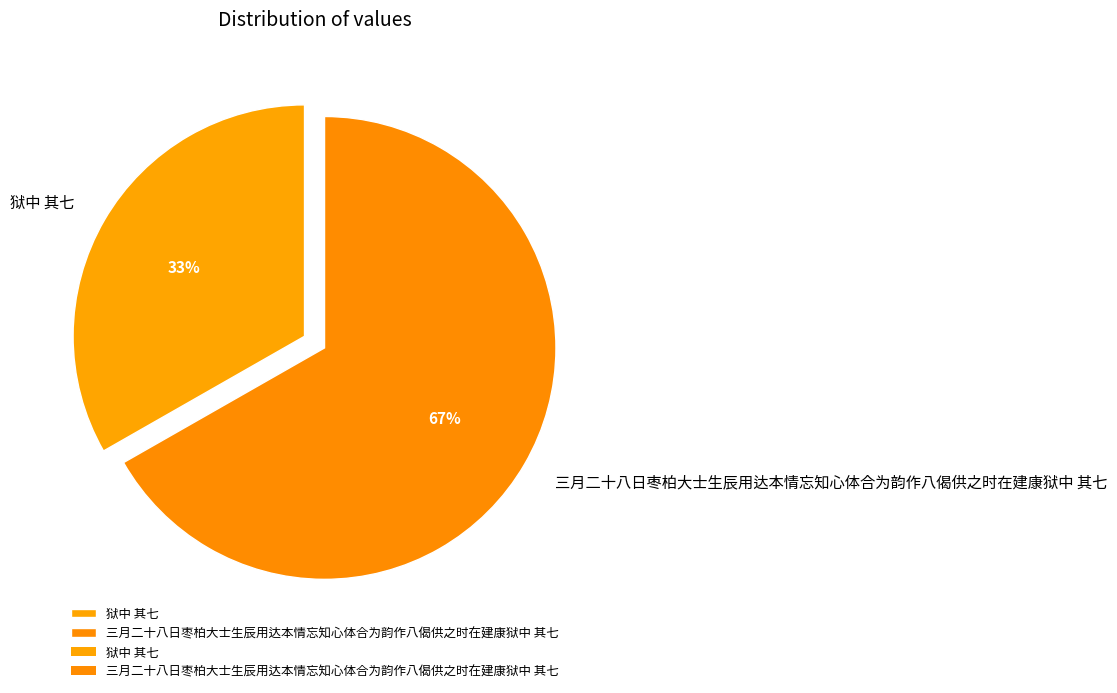

Which slice is the largest?

三月二十八日枣柏大士生辰用达本情忘知心体合为韵作八偈供之时在建康狱中 其七